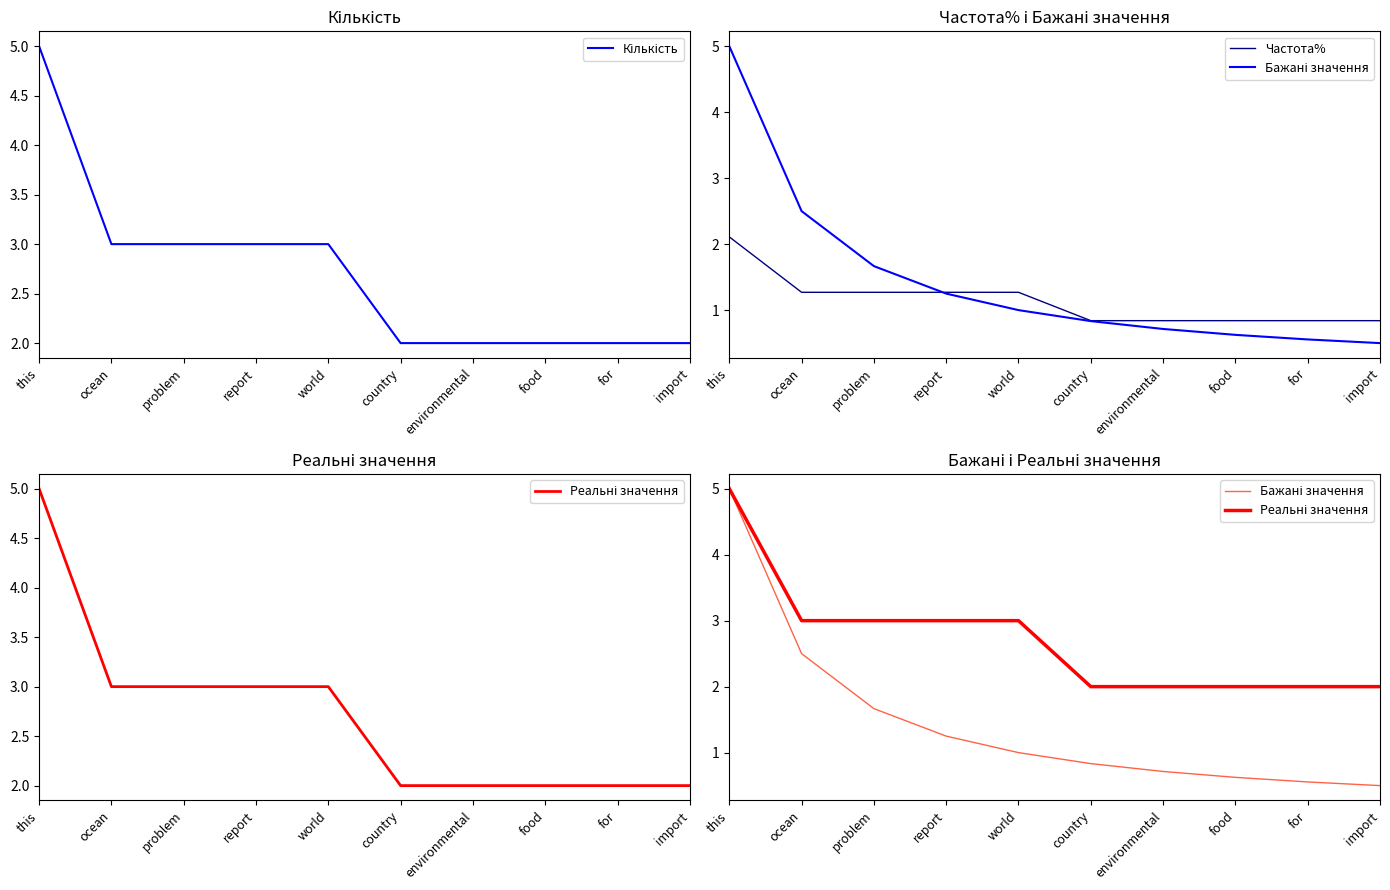

Which series changed the most between this and world?

Бажані значення